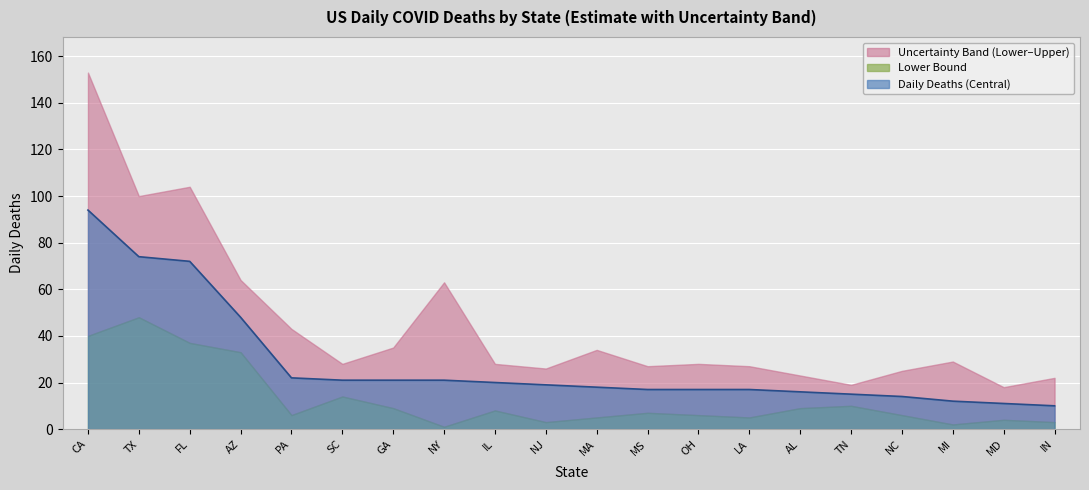

Where is the first local maximum for daily_deaths_lower?

TX